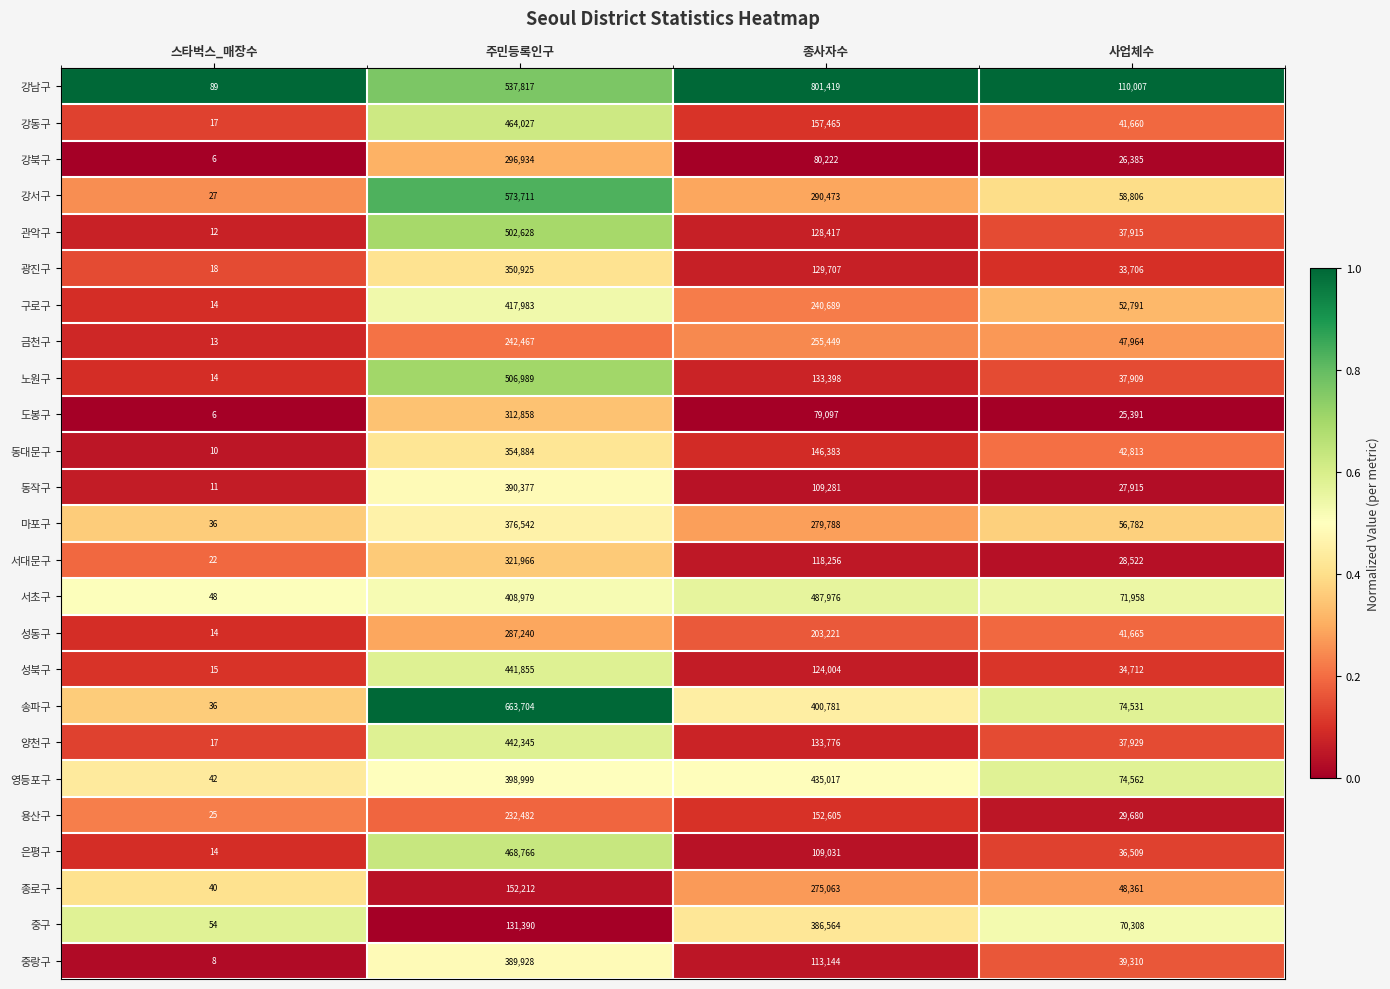

Which series has the largest total across all categories?

강남구